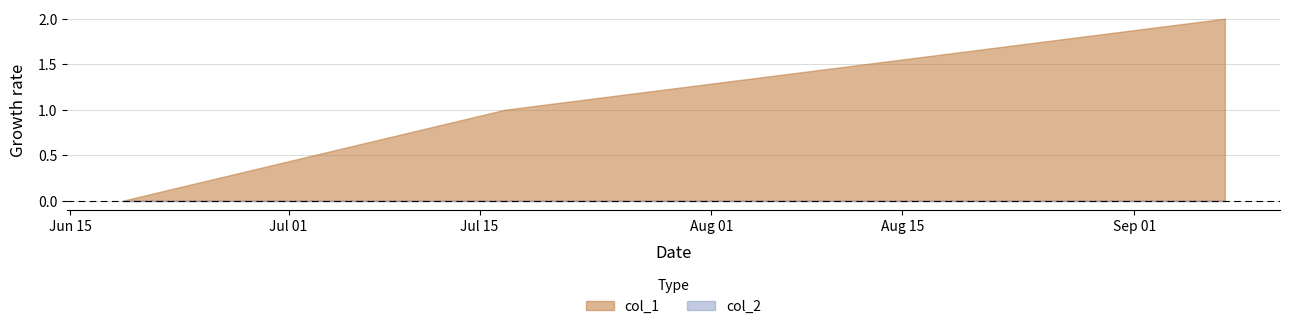

At which category is the sum across all series the highest?

1536333950